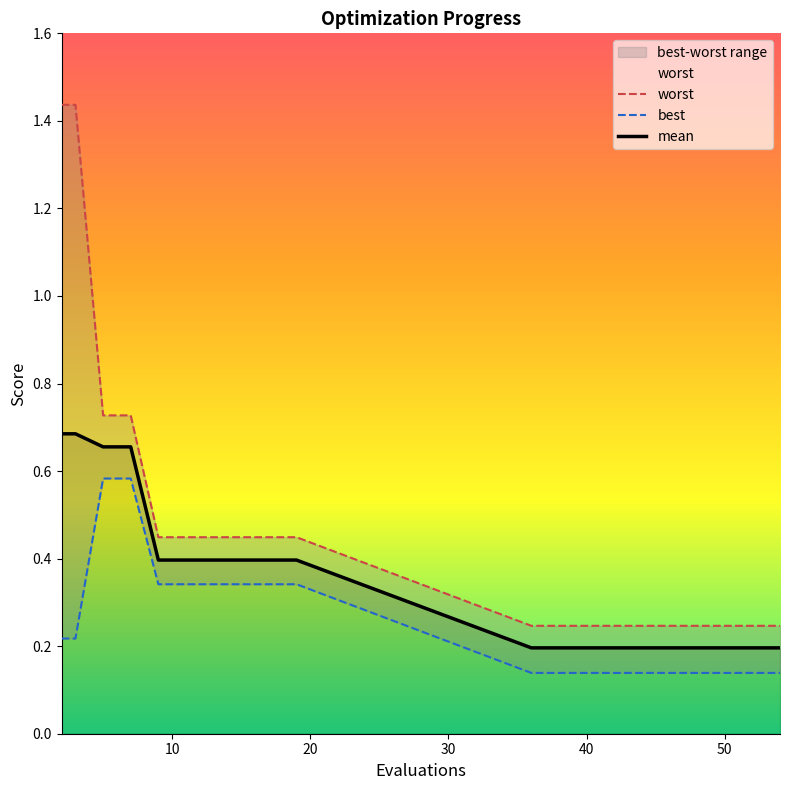

True or false: best has more than 1 interior local peaks.

False